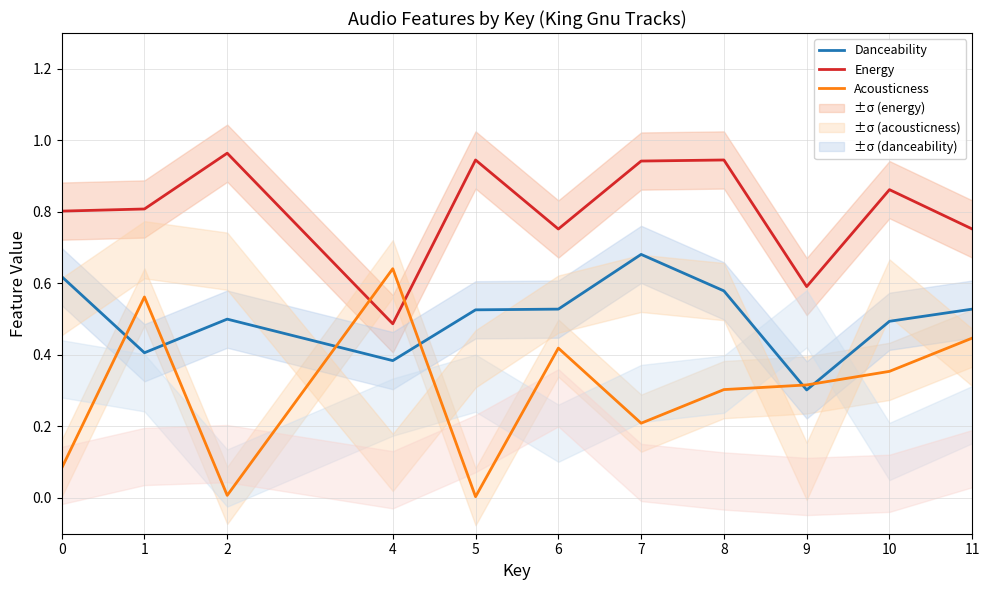

True or false: Danceability and Energy cross at least once.

False